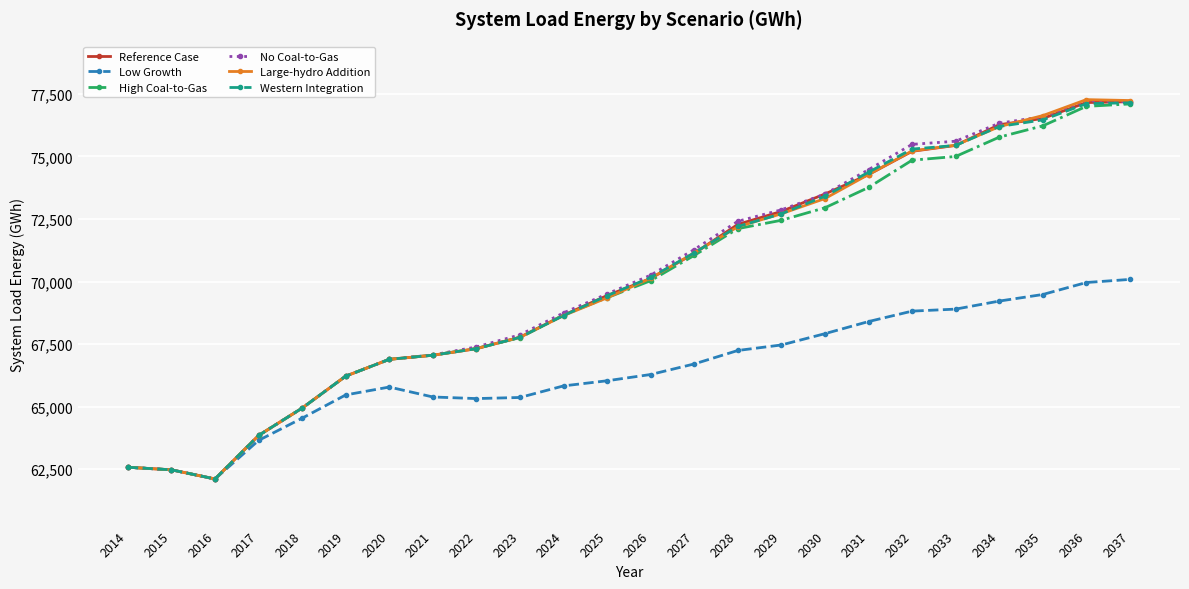

True or false: Western Integration has a value of 107568 at 2025.

False